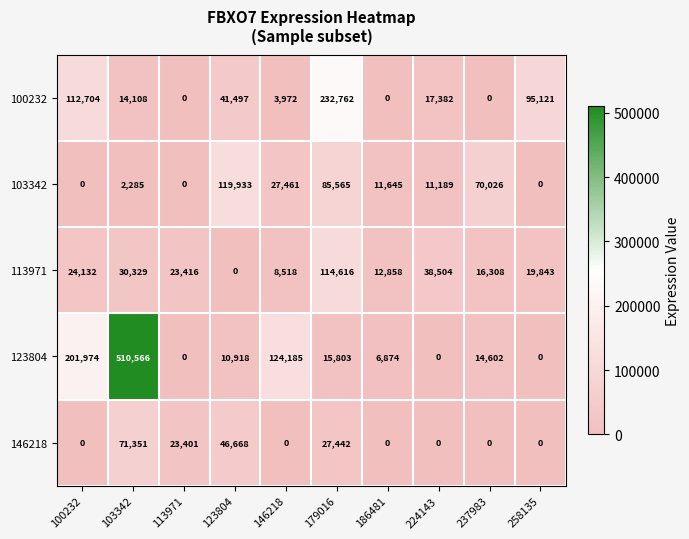

Rank the series by their maximum value, from lowest to highest.

146218, 113971, 103342, 100232, 123804